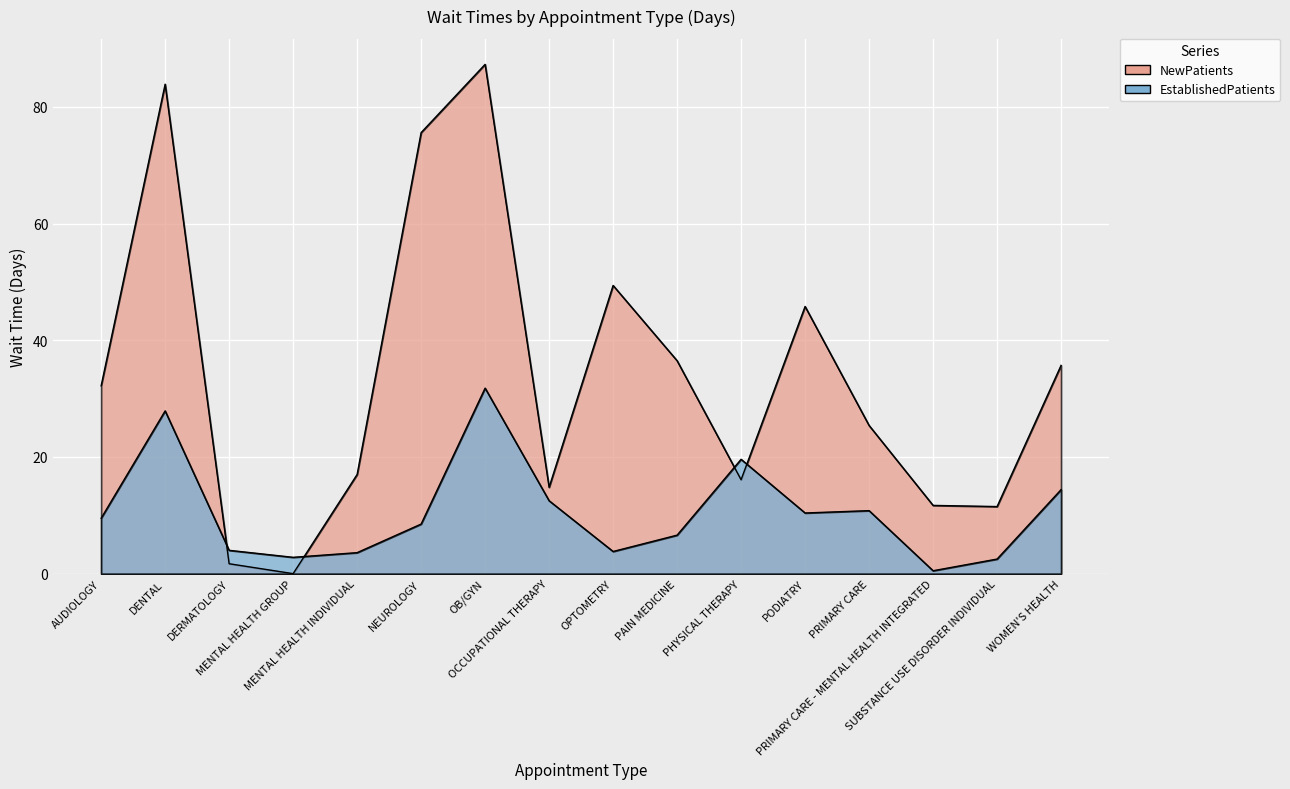

After their last crossing, which series has the higher values: EstablishedPatients or NewPatients?

NewPatients